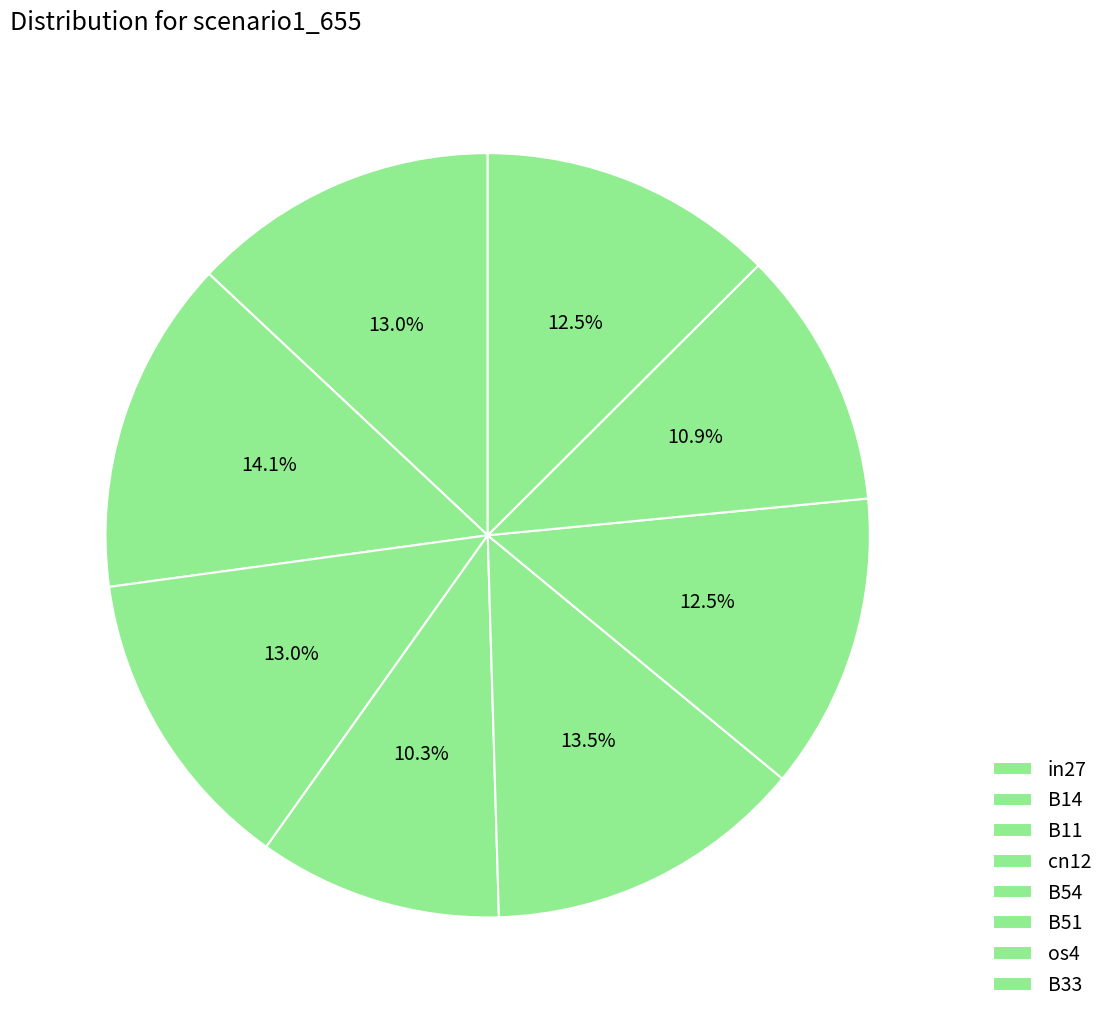

How many segments does this pie chart have?

8